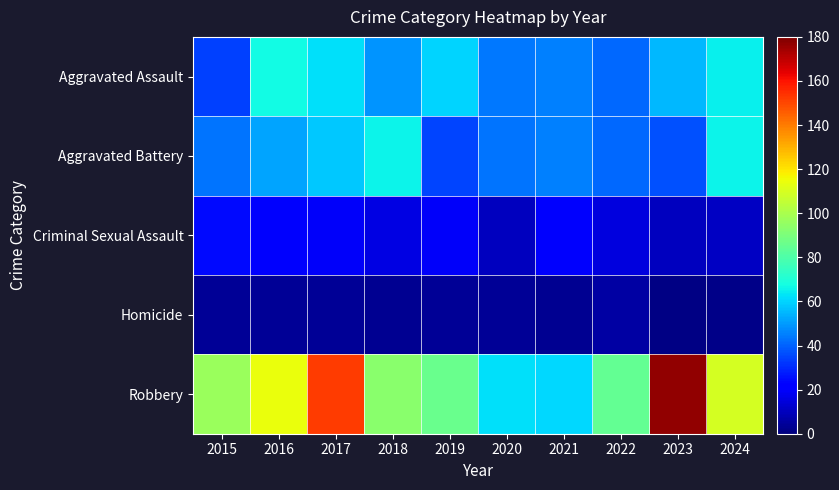

Rank the series at 2022 from lowest to highest value.

Homicide, Criminal Sexual Assault, Aggravated Assault, Aggravated Battery, Robbery